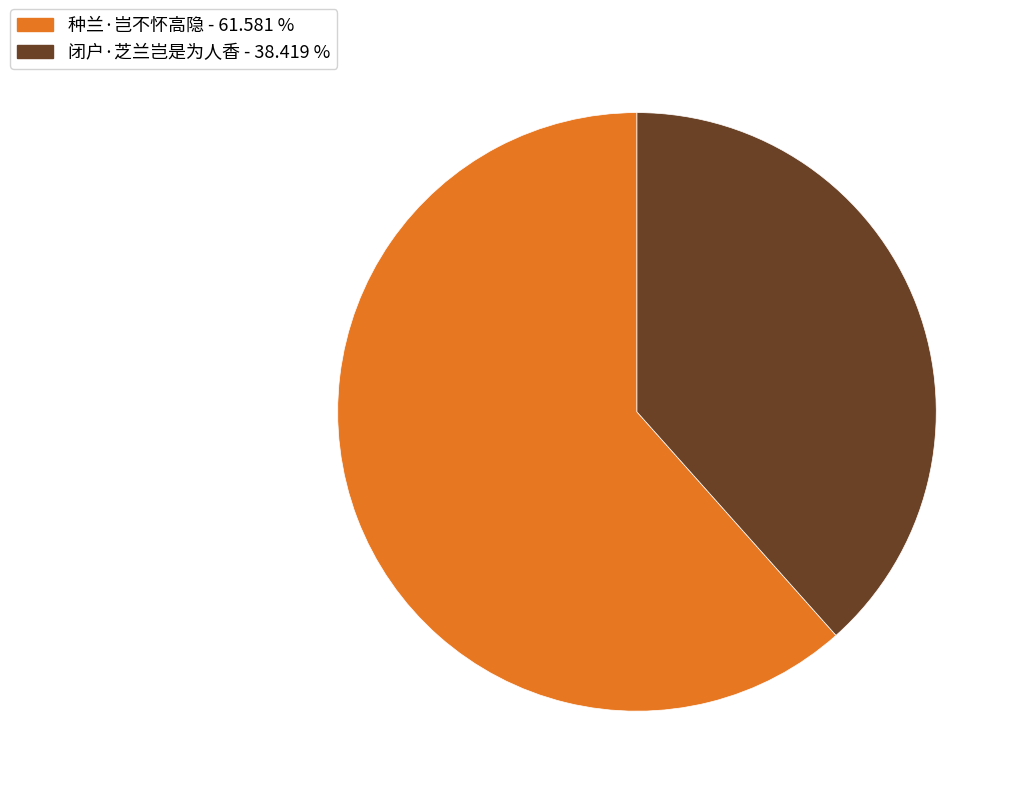

Do 种兰·岂不怀高隐 and 闭户·芝兰岂是为人香 together represent more than half of the pie?

Yes